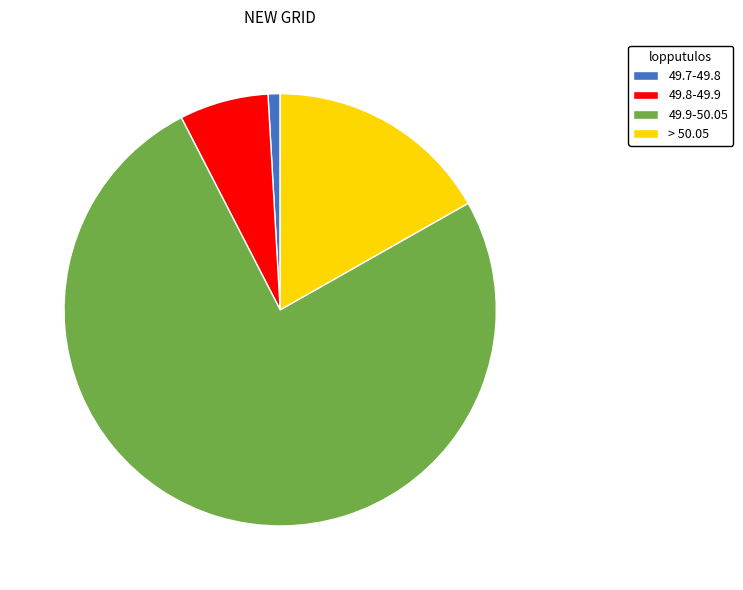

Combined, do > 50.05 and 49.8-49.9 account for over 50%?

No